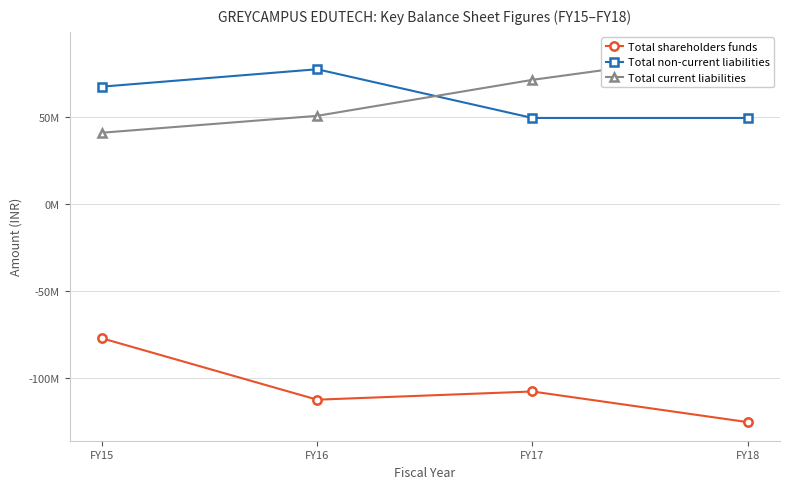

Reading right to left, list all the values displayed in this chart.

Total shareholders funds: FY18=-125634814	FY17=-108018929	FY16=-112729628	FY15=-77414993
Total non-current liabilities: FY18=49215911	FY17=49215911	FY16=77215911	FY15=67215911
Total current liabilities: FY18=88025455	FY17=71126497	FY16=50432100	FY15=40728360